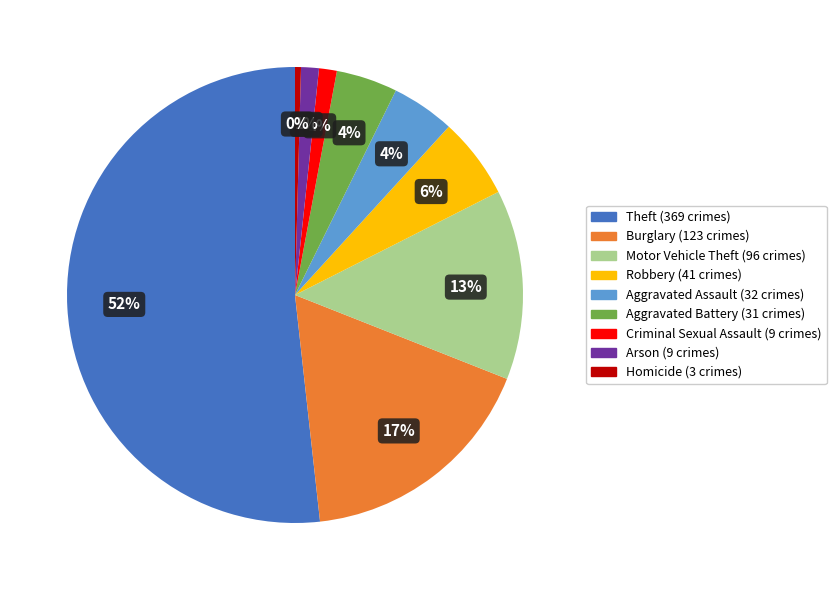

Does Motor Vehicle Theft account for over 50% of the chart?

No